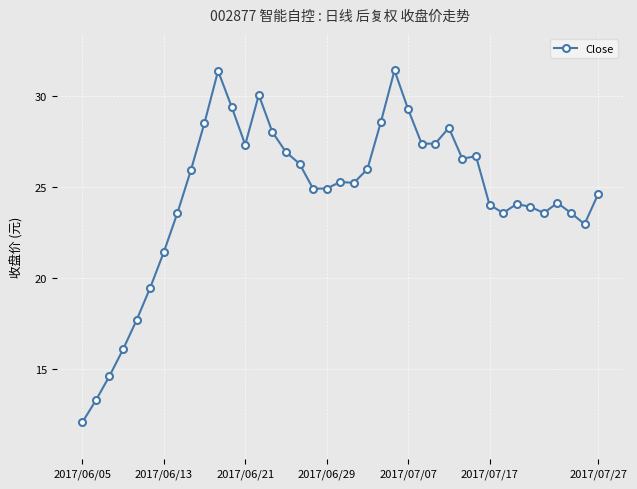

True or false: the data has more than 2 interior local peaks.

True